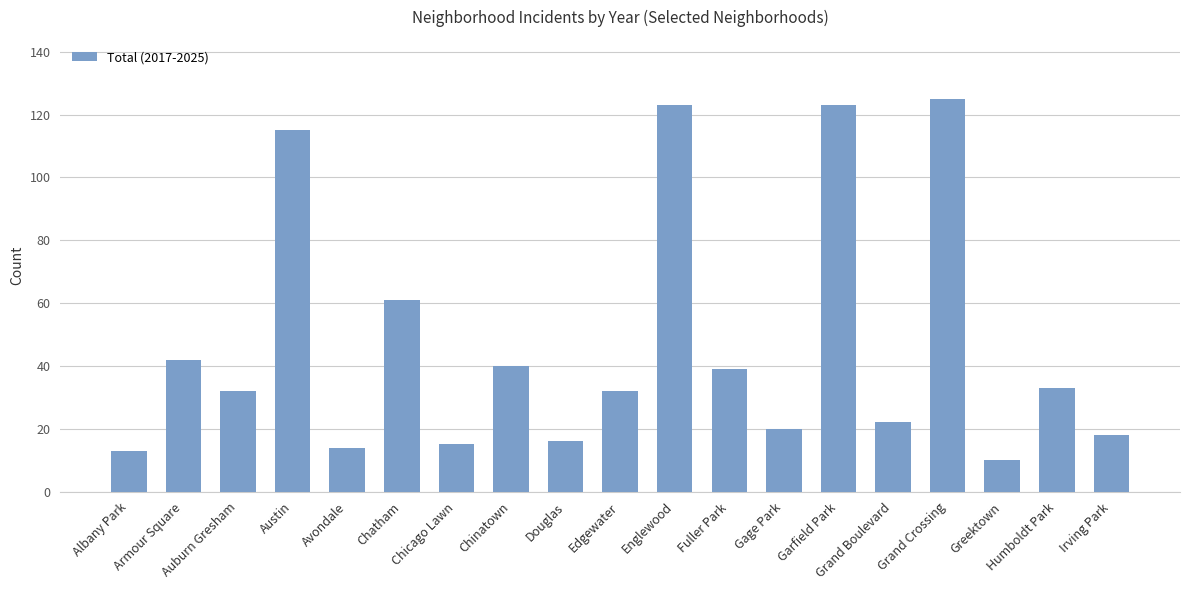

True or false: the data shows 32 at Edgewater.

True